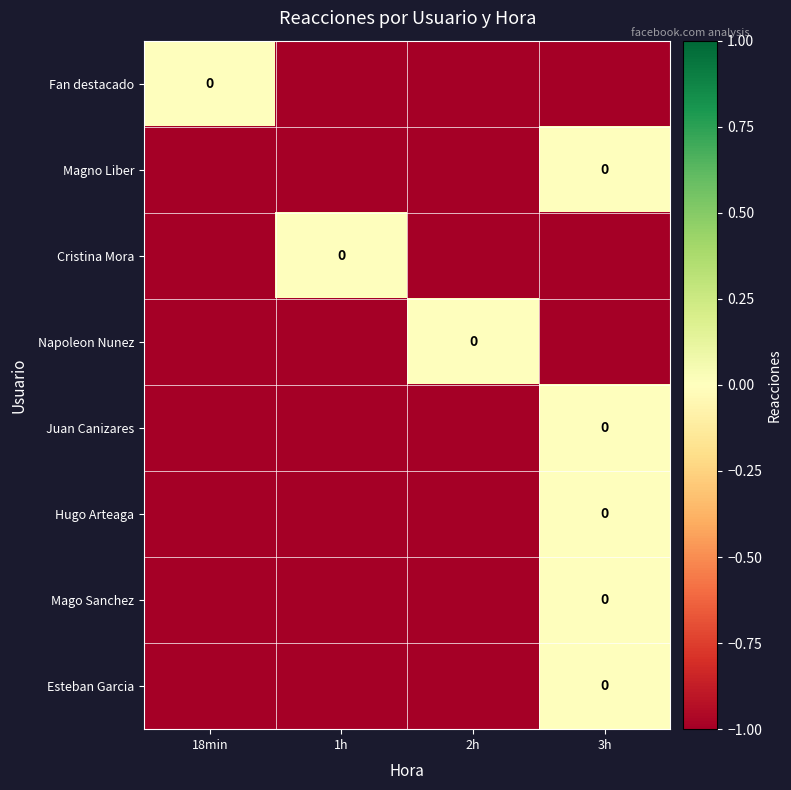

Count the Hugo Arteaga values in the range -1 to 0.

4